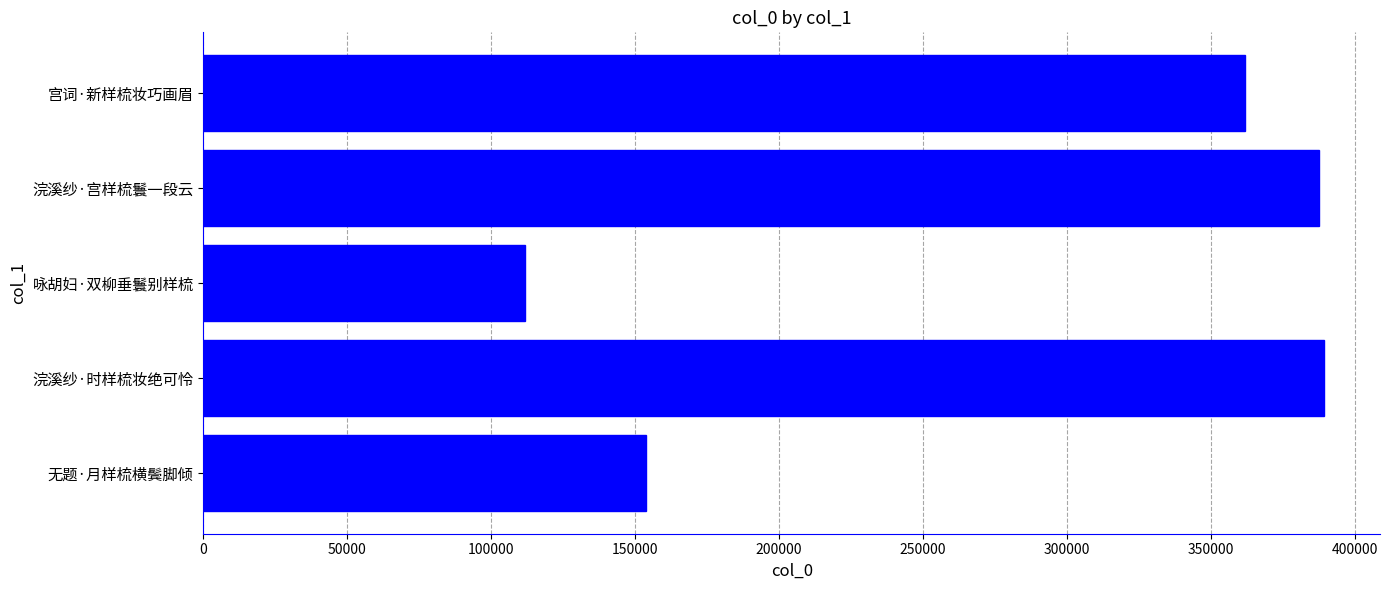

At which label is the value closest to 250587?

无题·月样梳横鬓脚倾